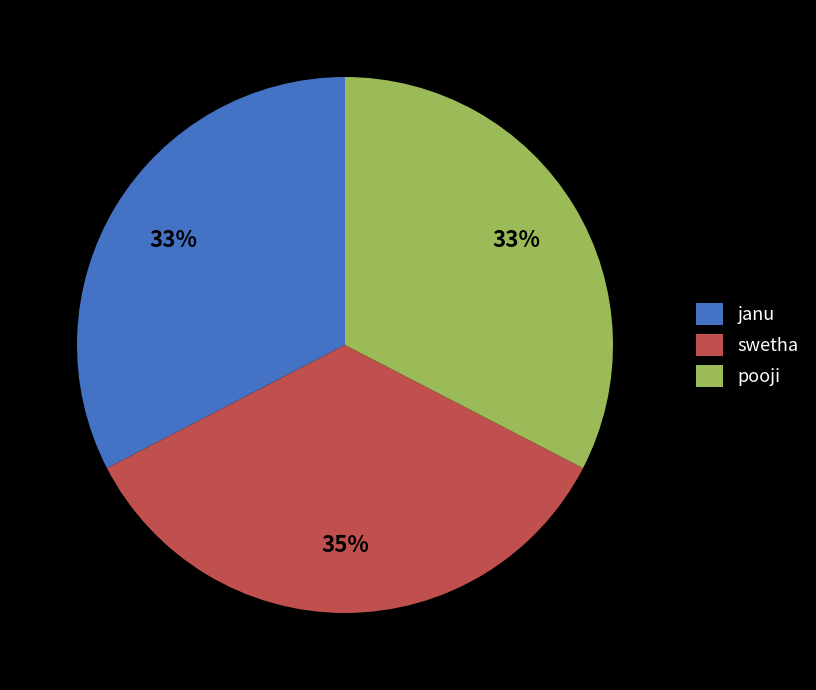

How many slices are in this pie chart?

3